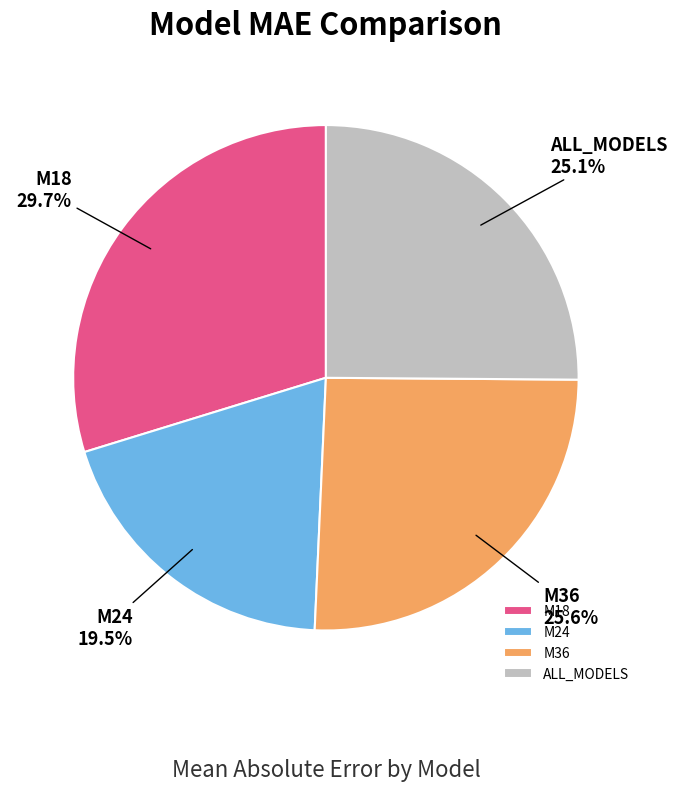

How much of the chart is everything except M24?

80.5%